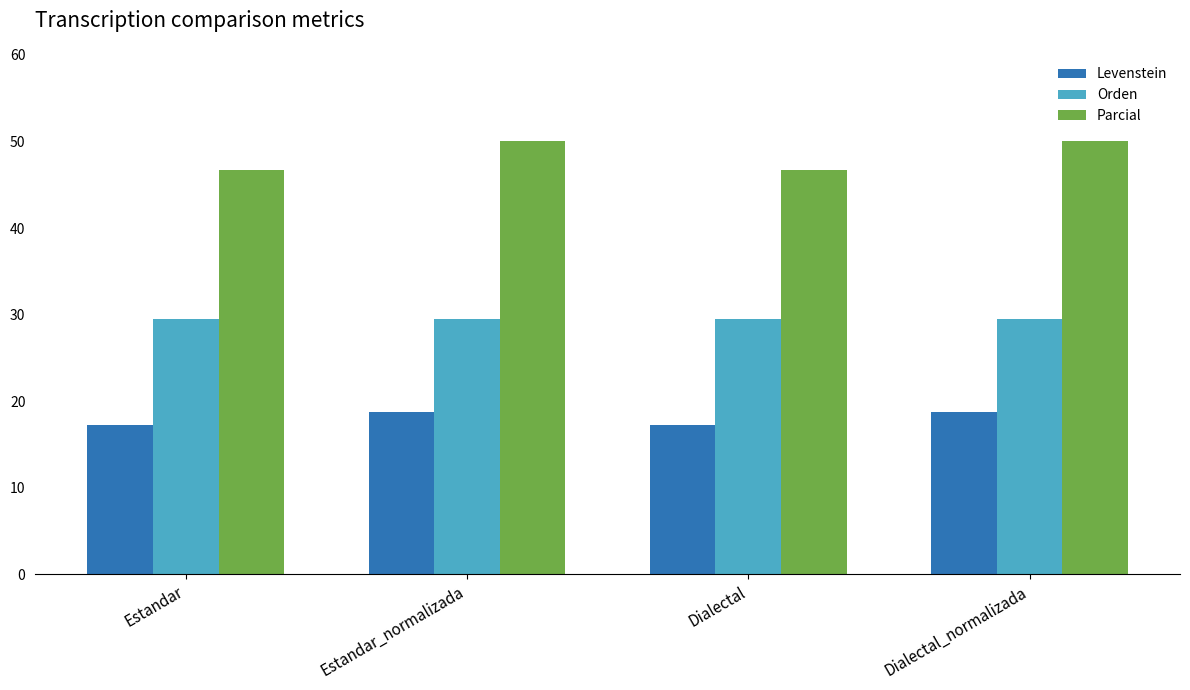

What is the maximum value for Orden?

29.5